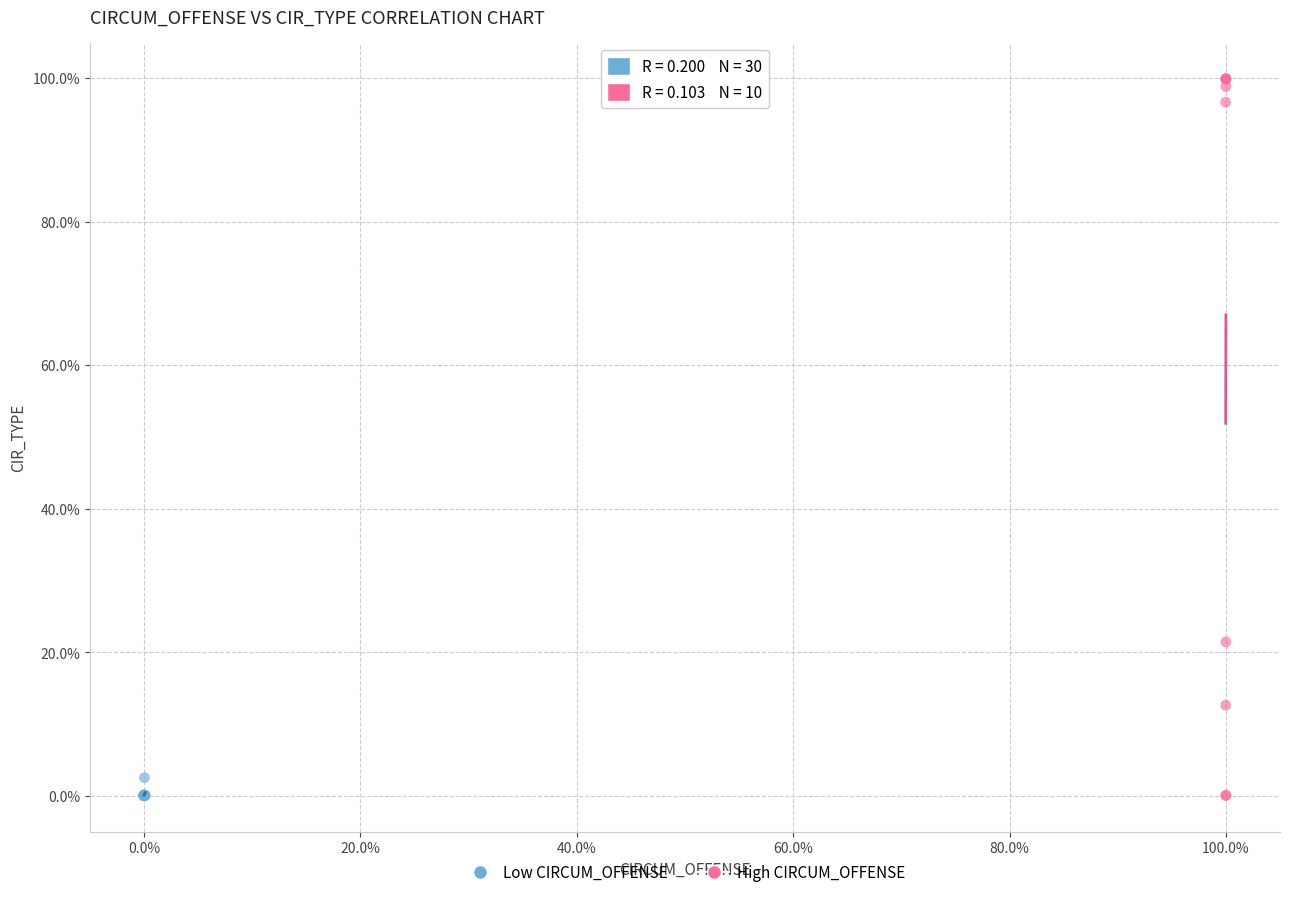

Which series has the widest spread of Y values?

High CIRCUM_OFFENSE